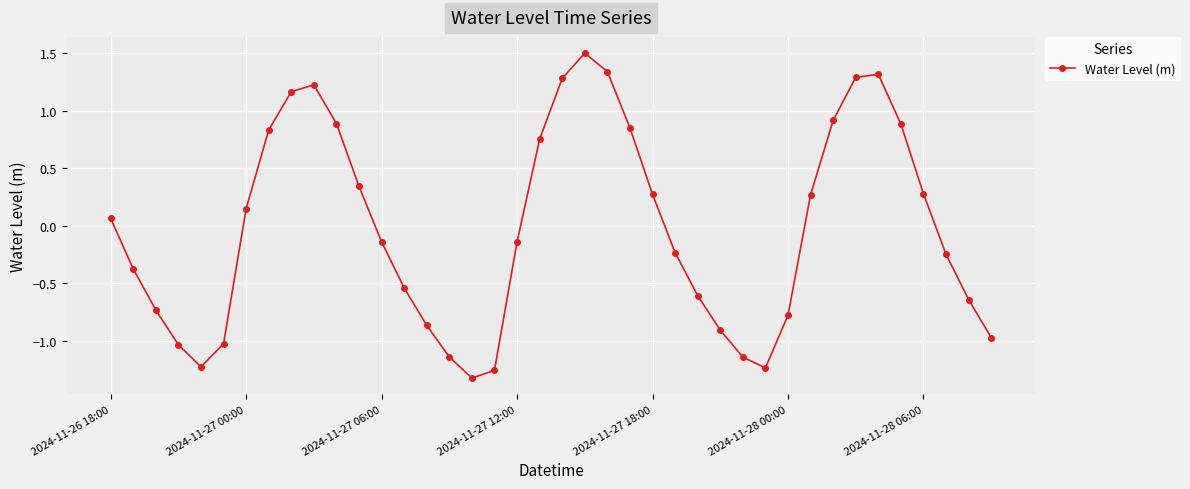

What is the difference between the second highest and second lowest values?

2.6